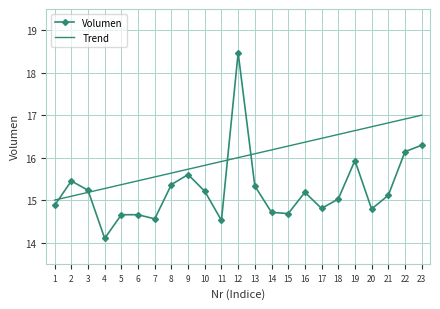

What is the average value of the Trend series?

16.0